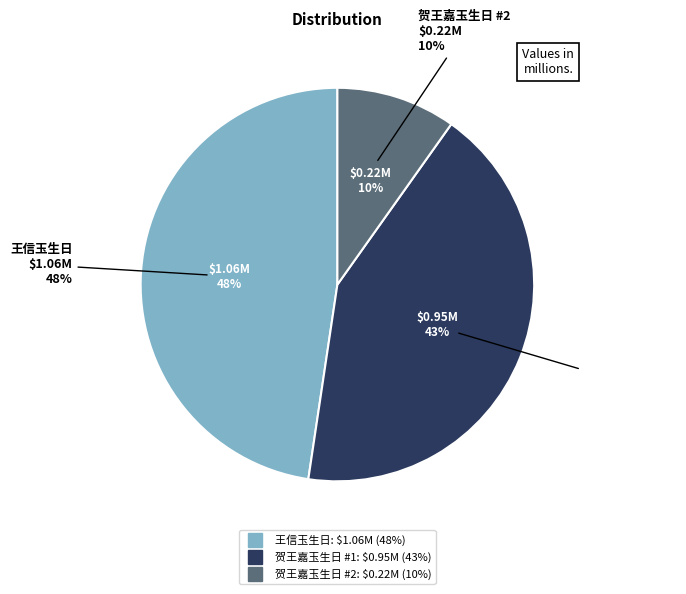

Combined, do 贺王嘉玉生日(947481) and 王信玉生日 account for over 50%?

Yes